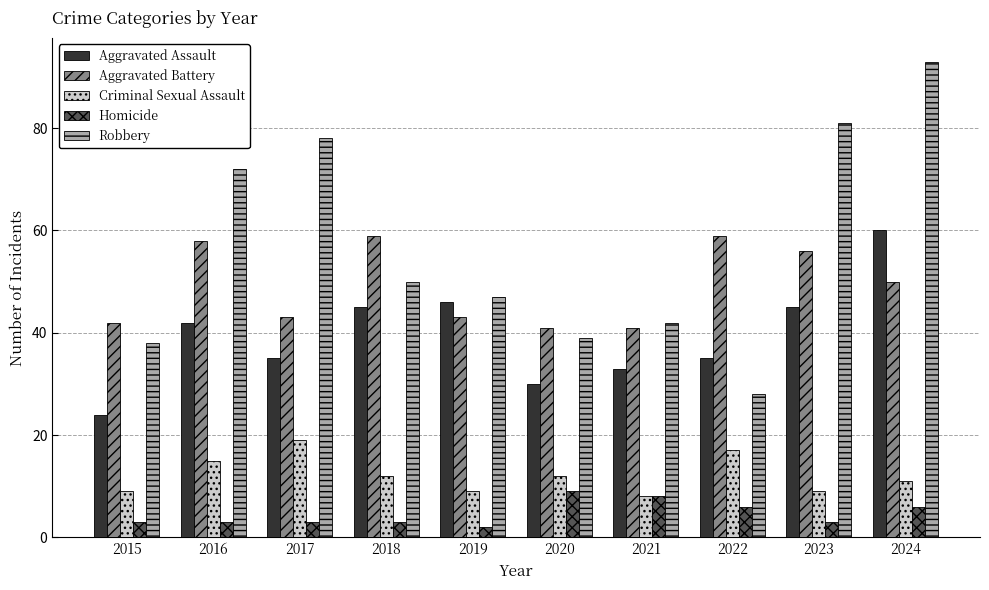

Read the Robbery value at 2018.

50